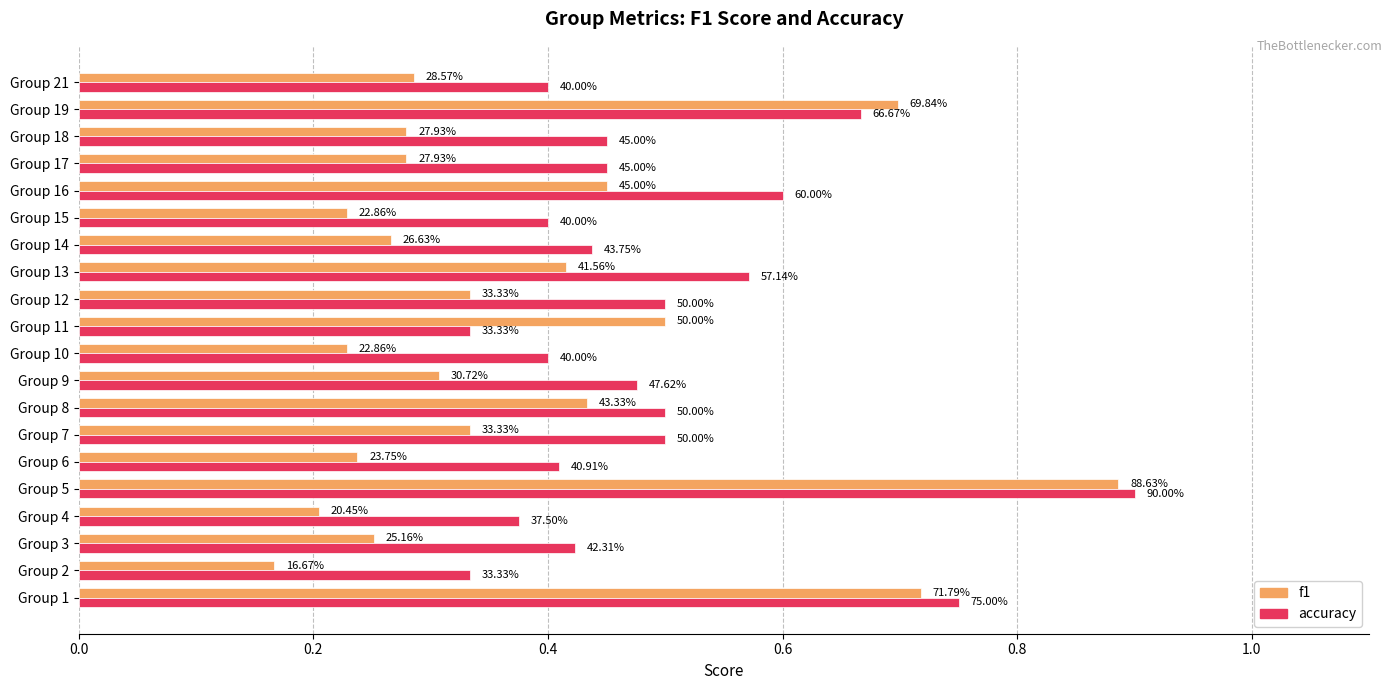

What are all the series names shown in the legend?

f1, accuracy